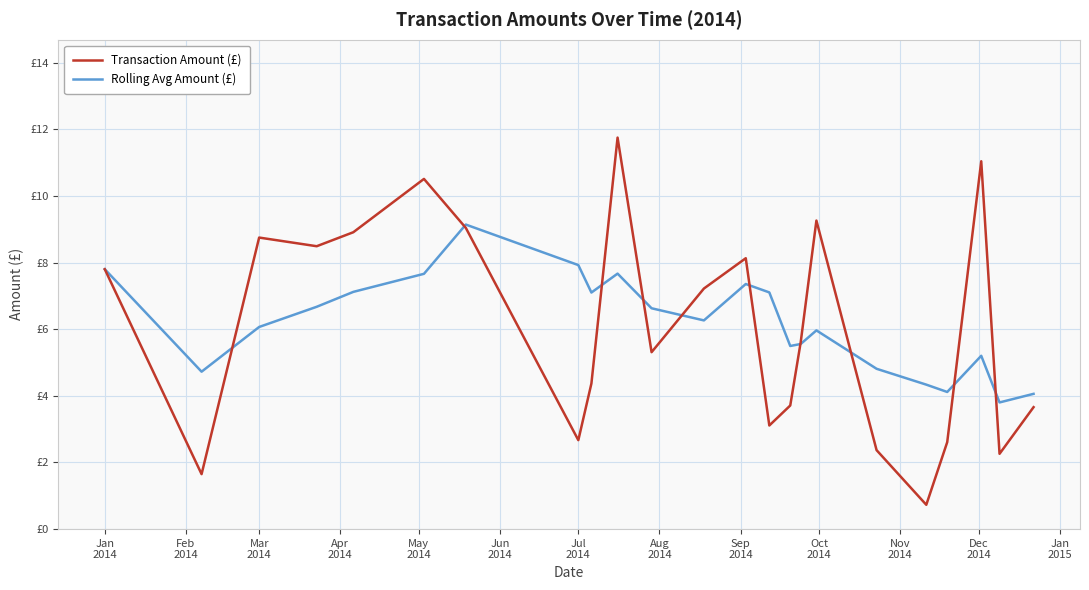

At how many categories does at least one series exceed 6?

15